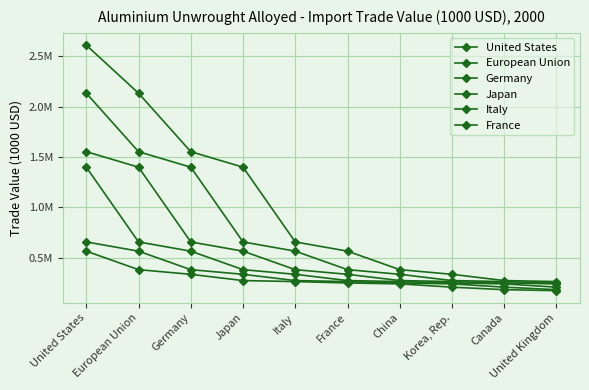

Does the chart have visible grid lines?

Yes